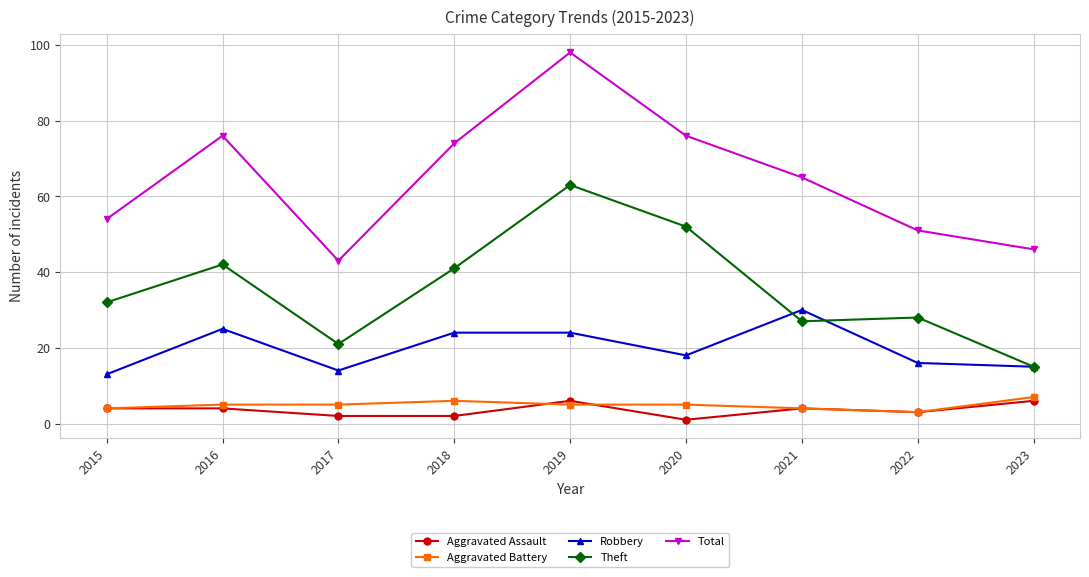

Which series has the largest total across all categories?

Total